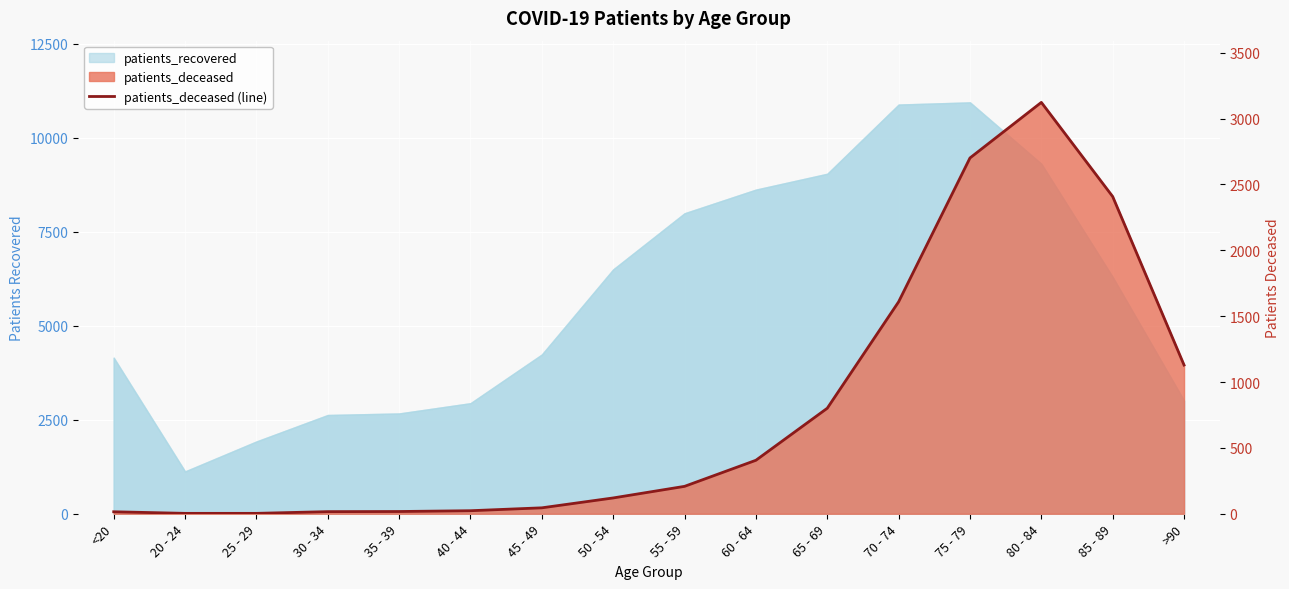

At which category does the chart reach its peak across all series?

80 - 84